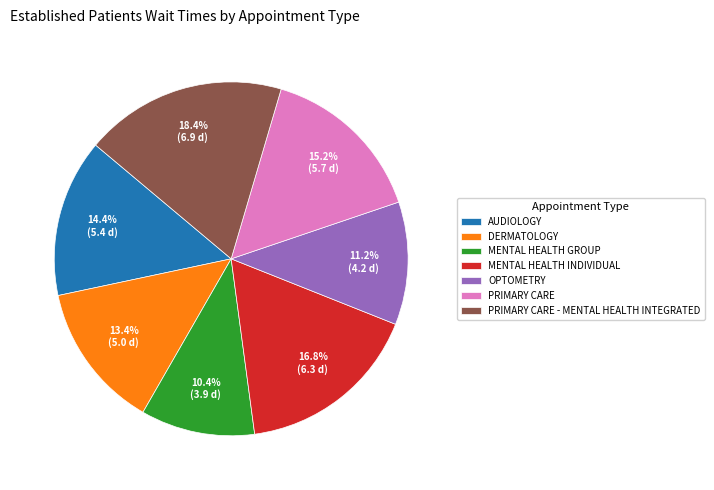

What is the smallest slice in the pie chart?

MENTAL HEALTH GROUP